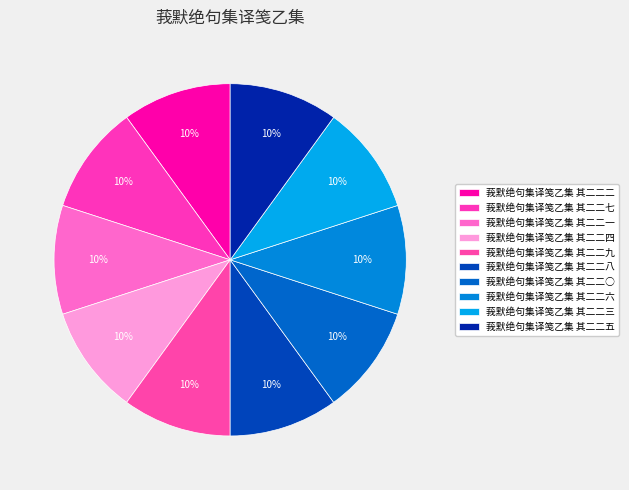

Count the number of slices in the pie.

10